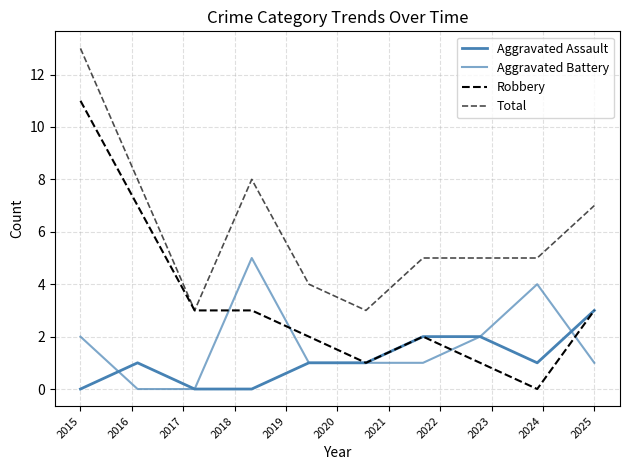

Is this an area chart (filled region under the line)?

No